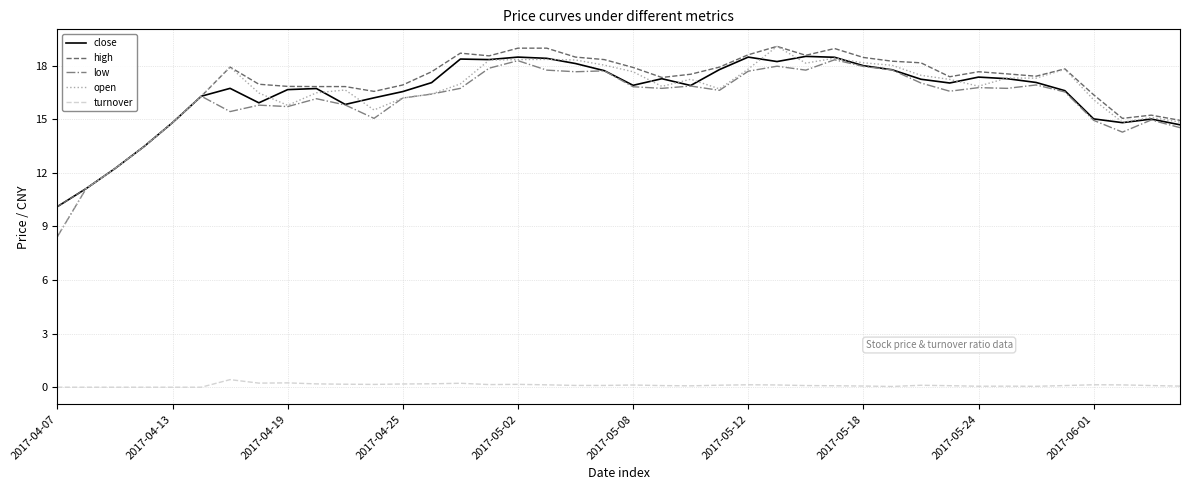

What is the lowest value of the close series?

10.1